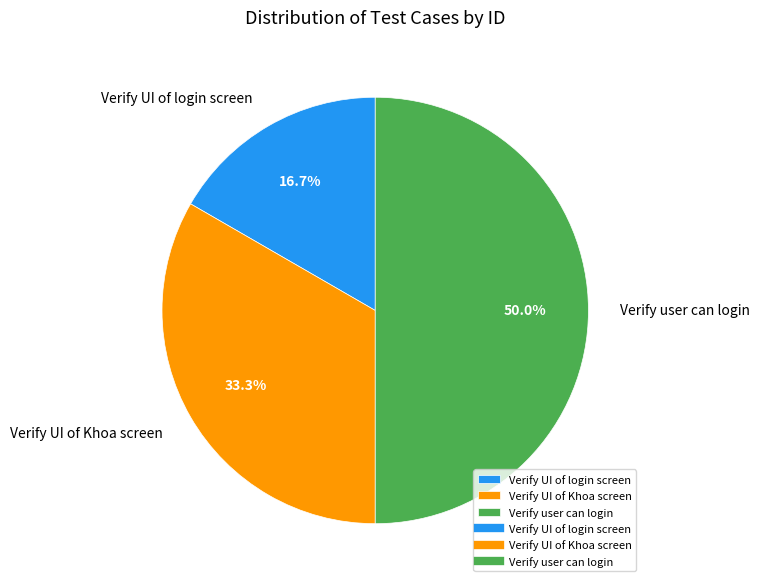

Is Verify UI of Khoa screen the majority of the pie?

No